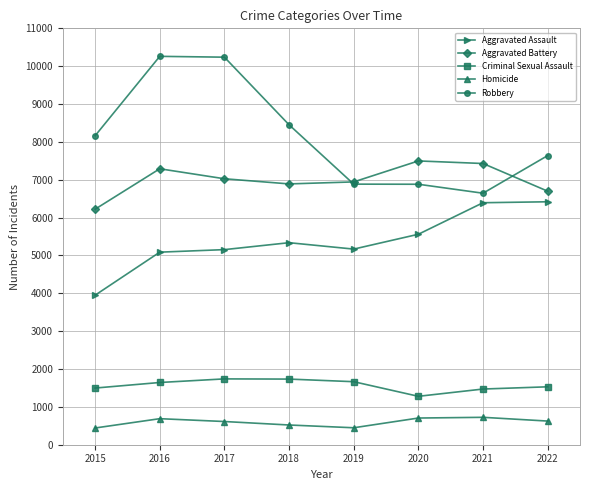

Is this an area chart (filled region under the line)?

No